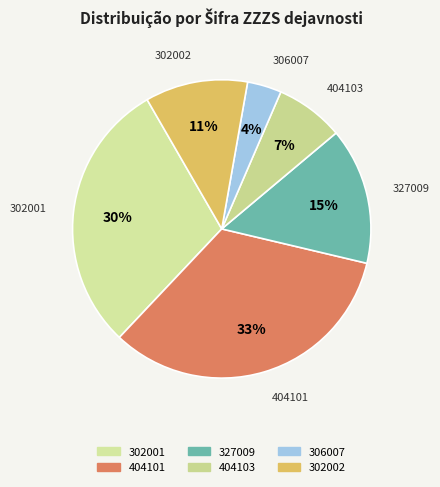

Is there a majority slice in this chart?

No